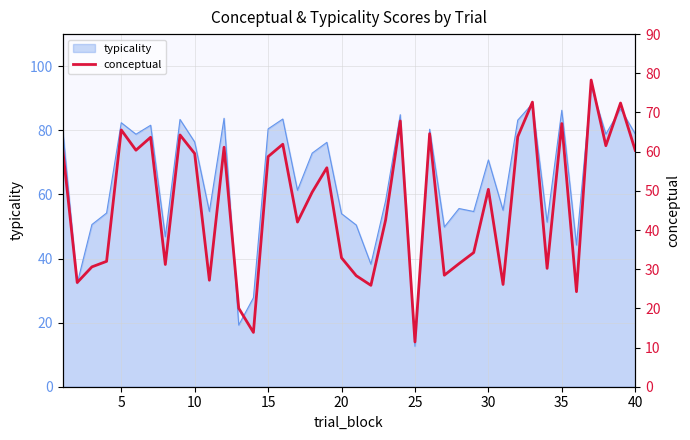

The value of typicality at 40 is 40.2. True or false?

False